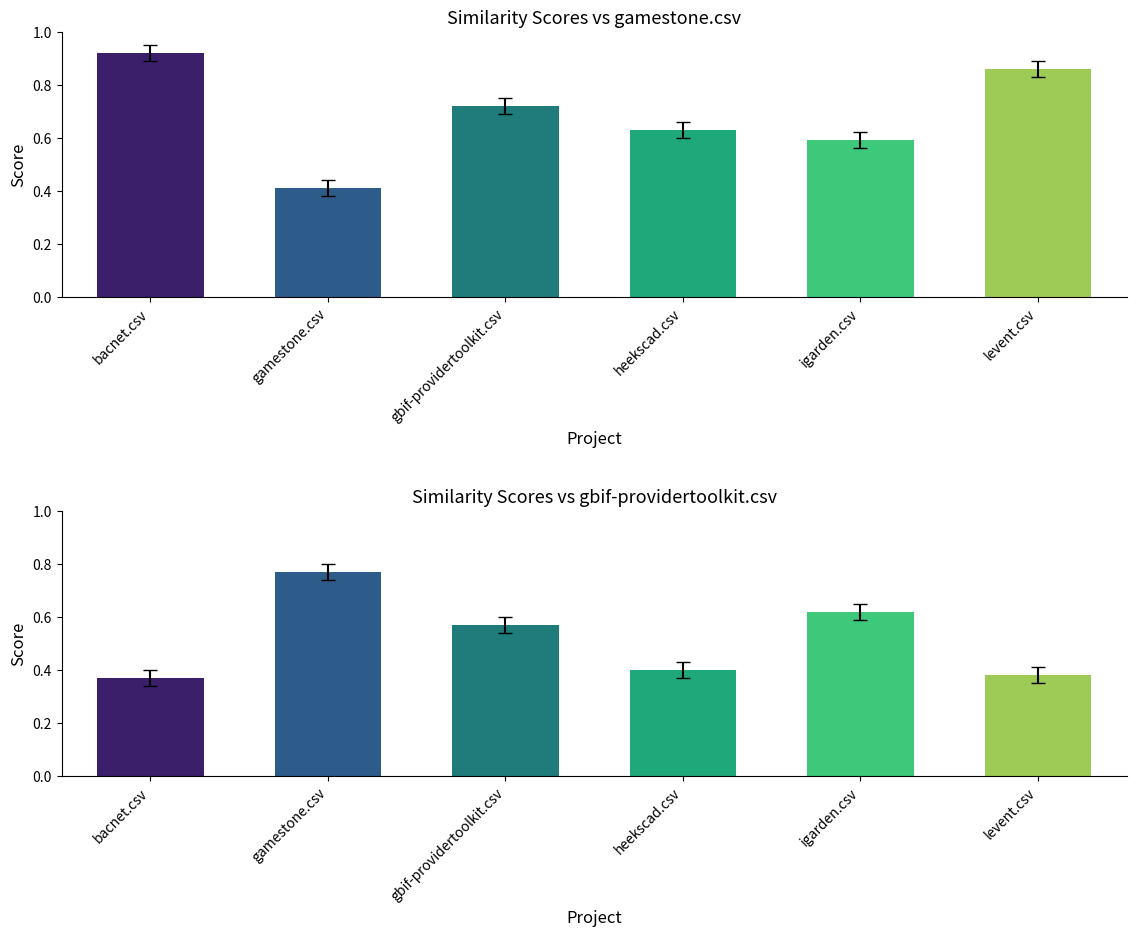

The value of gbif-providertoolkit.csv at igarden.csv is 1.0. True or false?

False